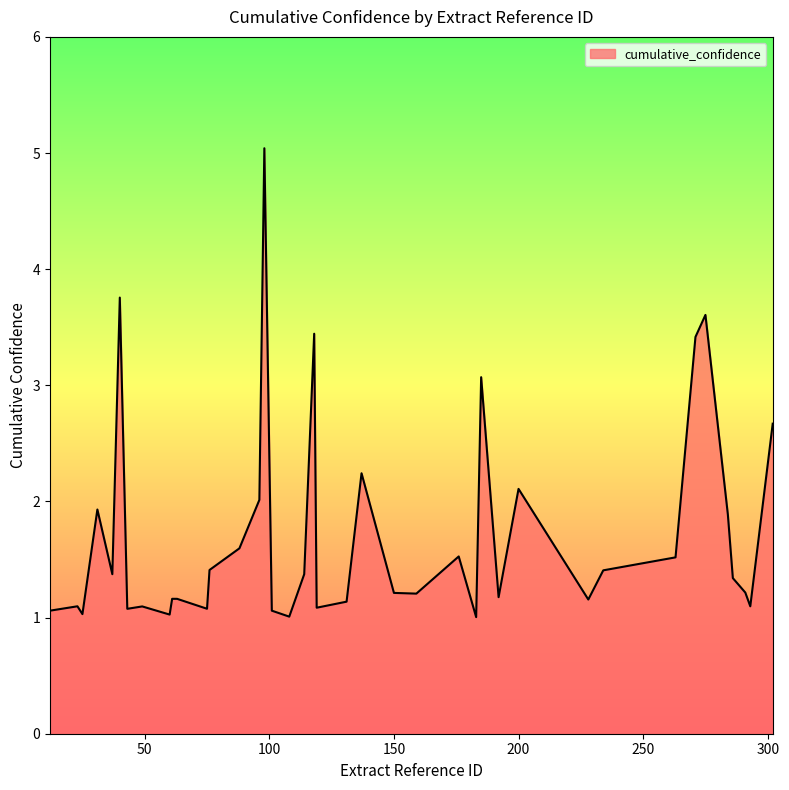

True or false: the data has more than 2 interior local peaks.

True